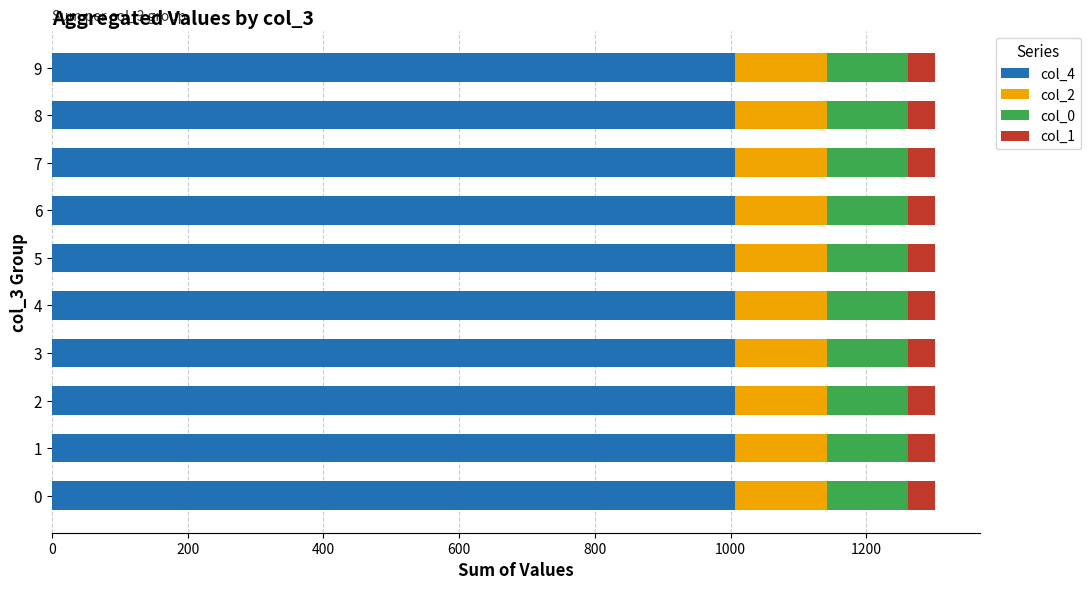

The value of col_4 at 3 is 1485.1. True or false?

False